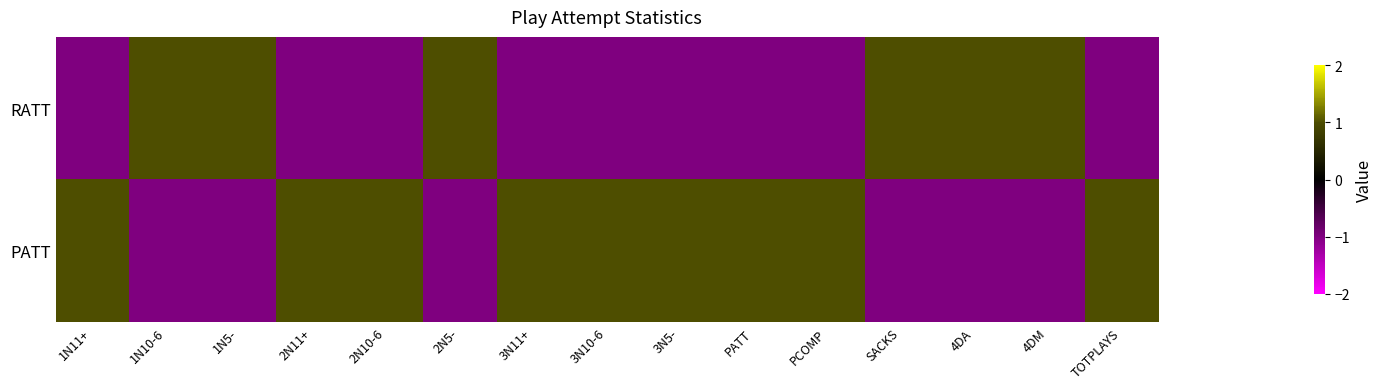

Reading left to right, extract all data points from this chart.

RATT: 1N11+=-1	1N10-6=1	1N5-=1	2N11+=-1	2N10-6=-1	2N5-=1	3N11+=-1	3N10-6=-1	3N5-=-1	PATT=-1	PCOMP=-1	SACKS=1	4DA=1	4DM=1	TOTPLAYS=-1
PATT: 1N11+=1	1N10-6=-1	1N5-=-1	2N11+=1	2N10-6=1	2N5-=-1	3N11+=1	3N10-6=1	3N5-=1	PATT=1	PCOMP=1	SACKS=-1	4DA=-1	4DM=-1	TOTPLAYS=1